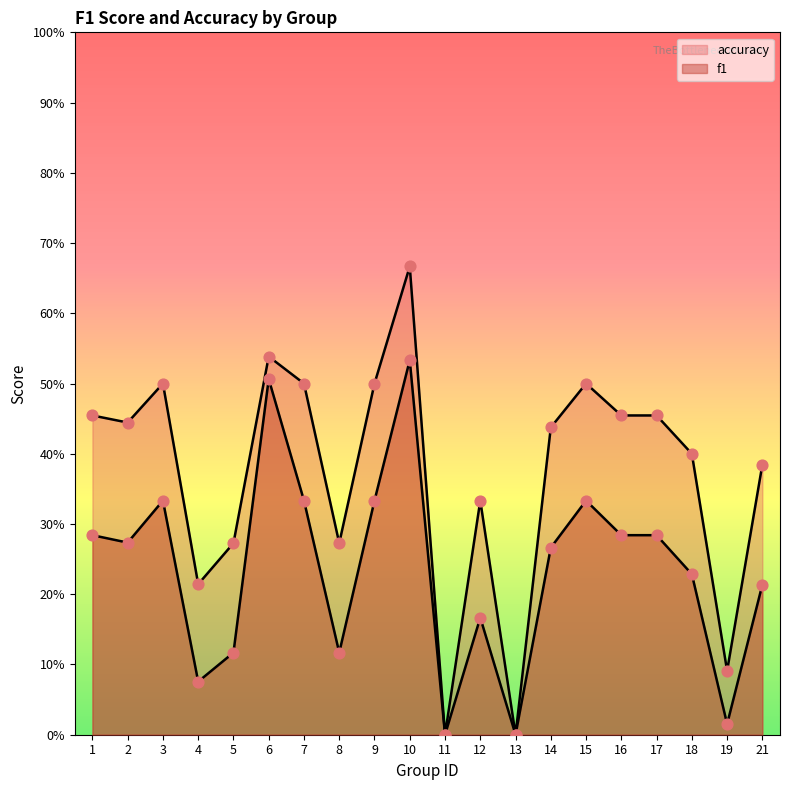

What are all the series names shown in the legend?

f1, accuracy